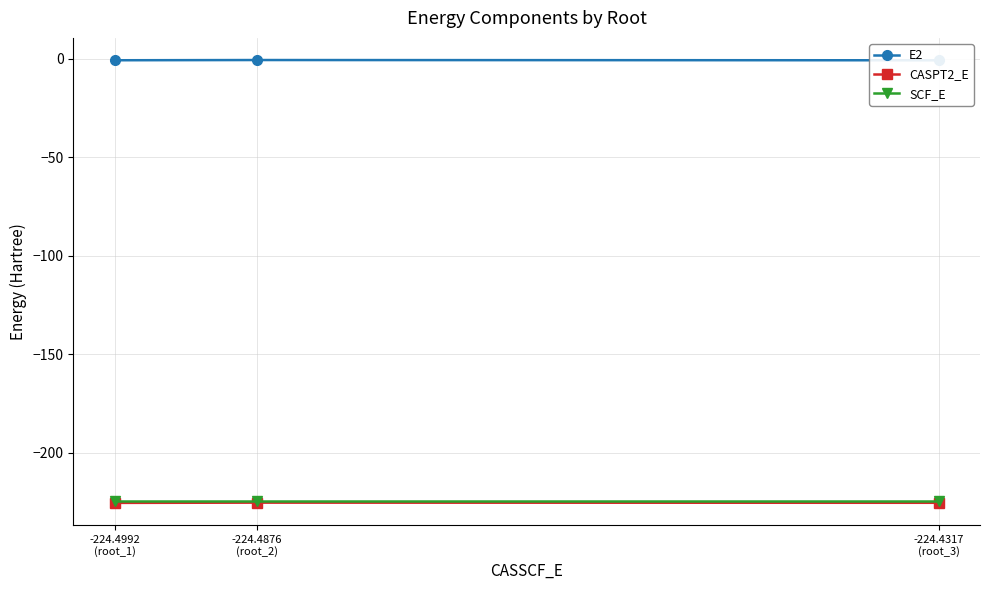

Is this an area chart (filled region under the line)?

No